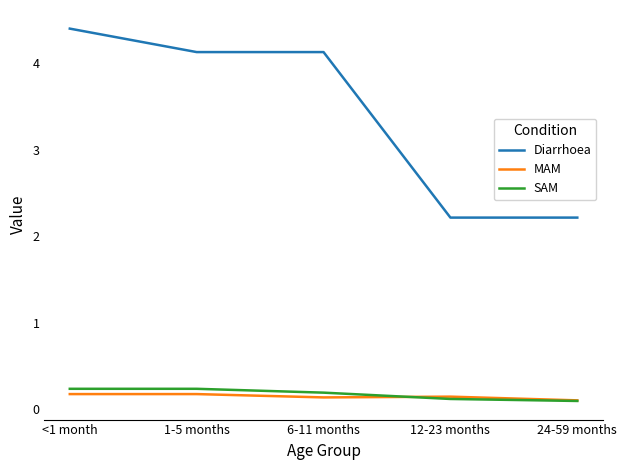

What position from the left is 6-11 months?

3